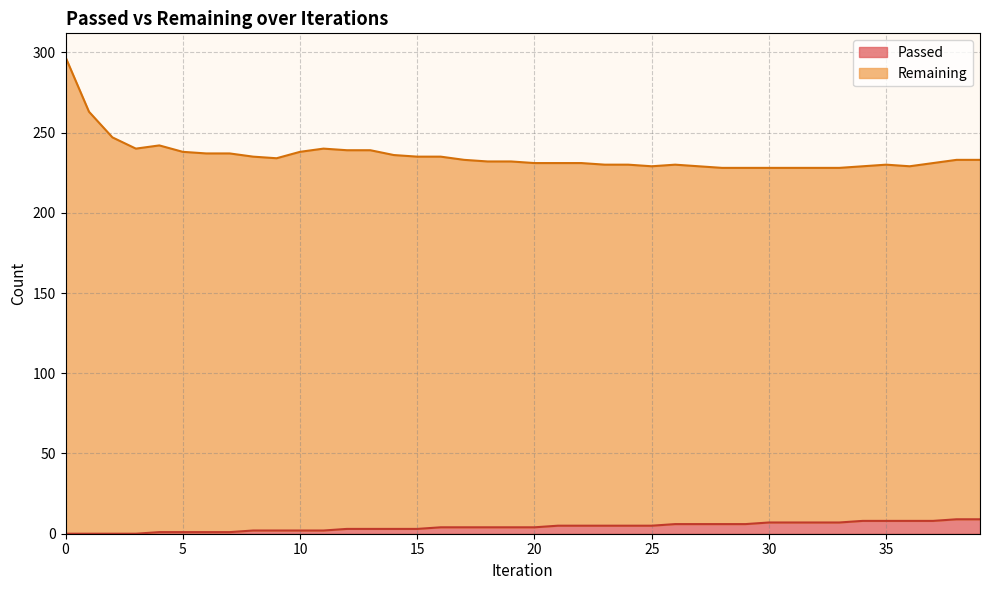

Where is Passed nearest to the value 4?

16